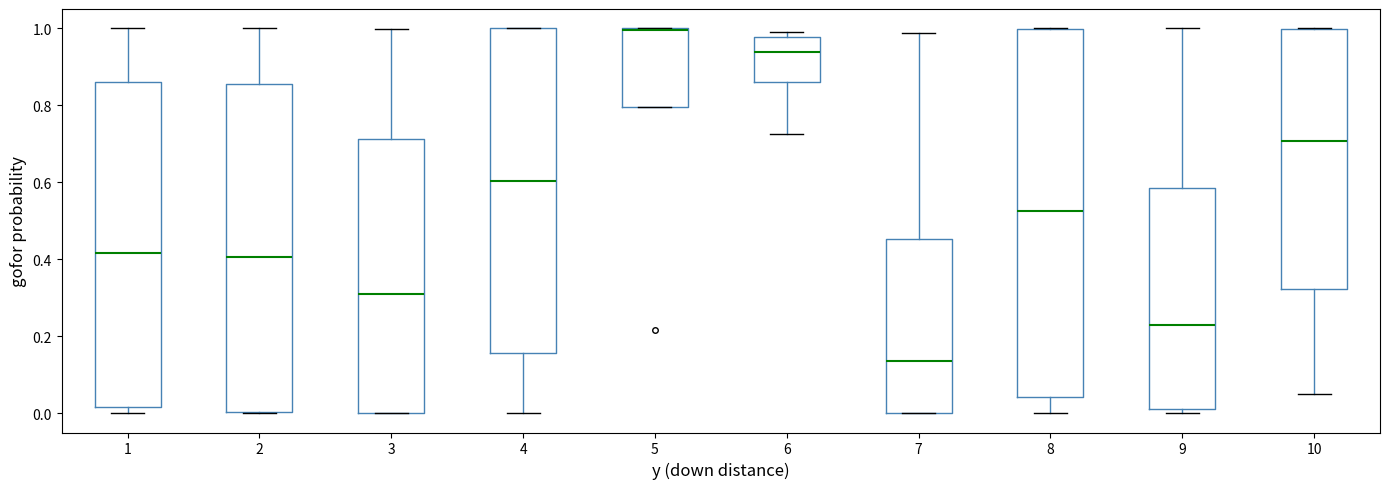

Reading left to right, transcribe this box plot: for each box, give where its median line is, the range the box spans, and where its two whiskers end, as read against the y-axis. The values are not printed on the chart, so give them approximately, as read against the axis.

1: median 0.42, box 0.02 to 0.86, whiskers 0.00 to 1.00
2: median 0.40, box 0.00 to 0.86, whiskers 0.00 to 1.00
3: median 0.30, box 0.00 to 0.72, whiskers 0.00 to 1.00
4: median 0.60, box 0.16 to 1.00, whiskers 0.00 to 1.00
5: median 1.00, box 0.80 to 1.00, whiskers 0.80 to 1.00
6: median 0.94, box 0.86 to 0.98, whiskers 0.72 to 1.00
7: median 0.14, box 0.00 to 0.46, whiskers 0.00 to 0.98
8: median 0.52, box 0.04 to 1.00, whiskers 0.00 to 1.00
9: median 0.24, box 0.02 to 0.58, whiskers 0.00 to 1.00
10: median 0.70, box 0.32 to 1.00, whiskers 0.04 to 1.00